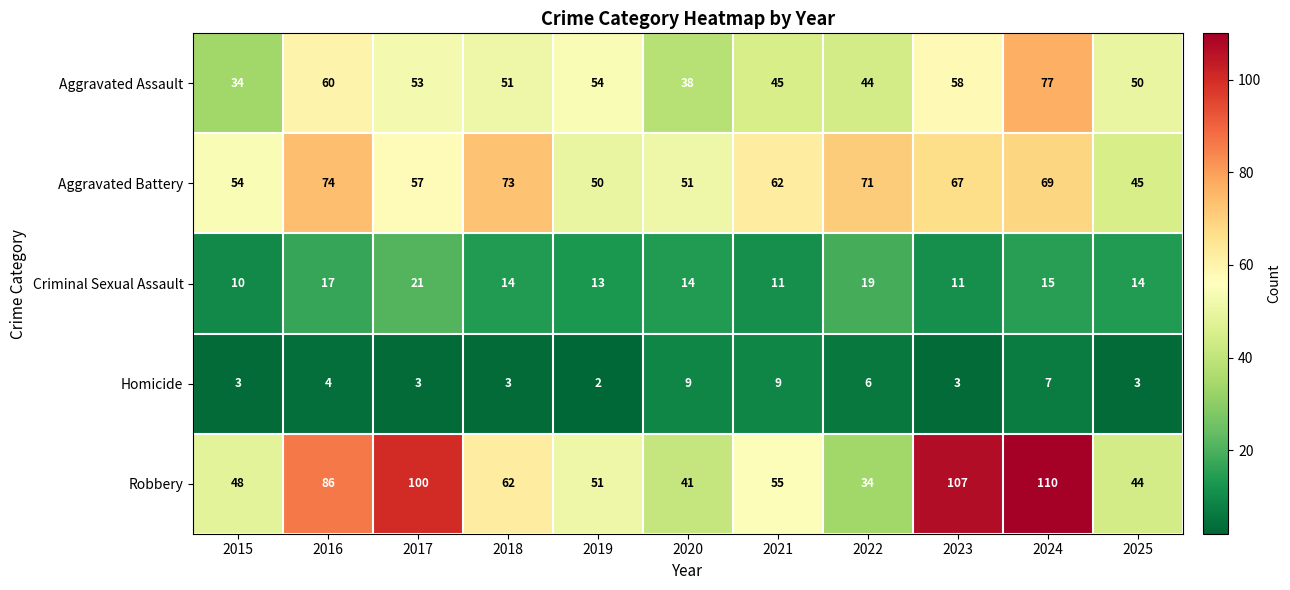

What is the difference between the second highest and minimum values in the Homicide series?

7